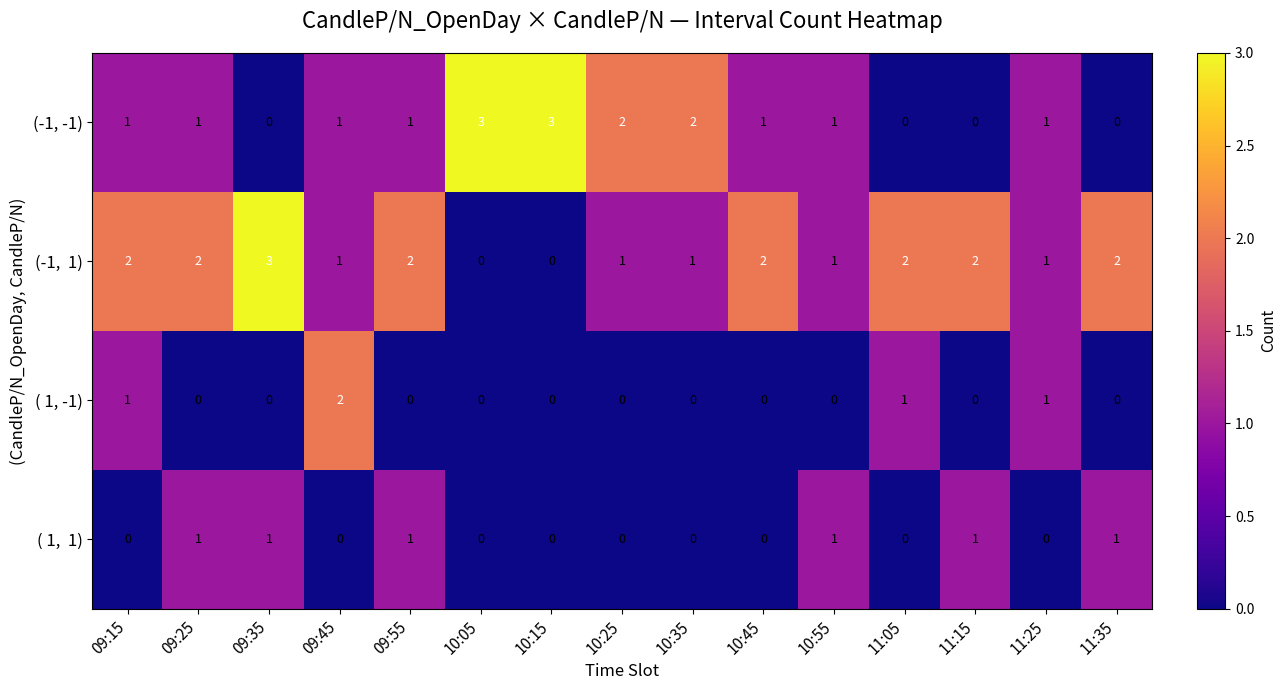

What is the total value across all series at 11:25?

3